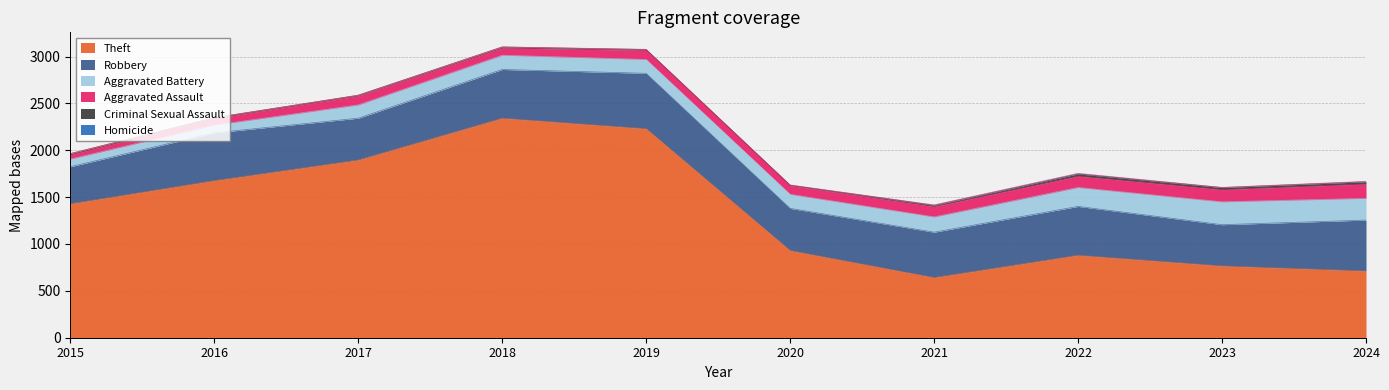

True or false: Theft has a value of 614 at 2016.

False